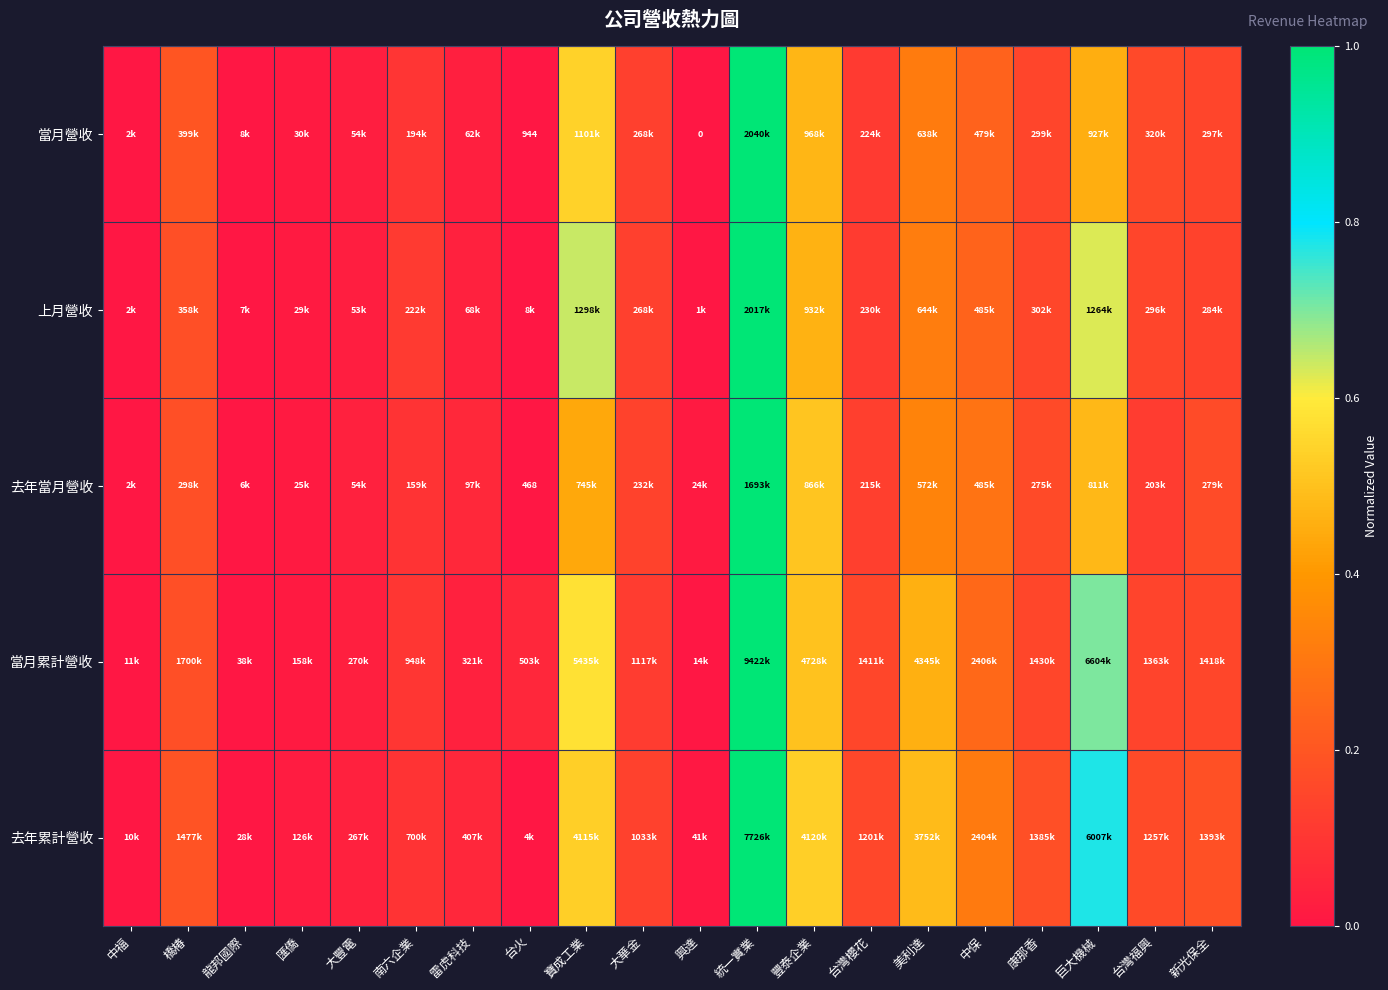

The 當月累計營收 series shows 0.0 at 大豐電. True or false?

False